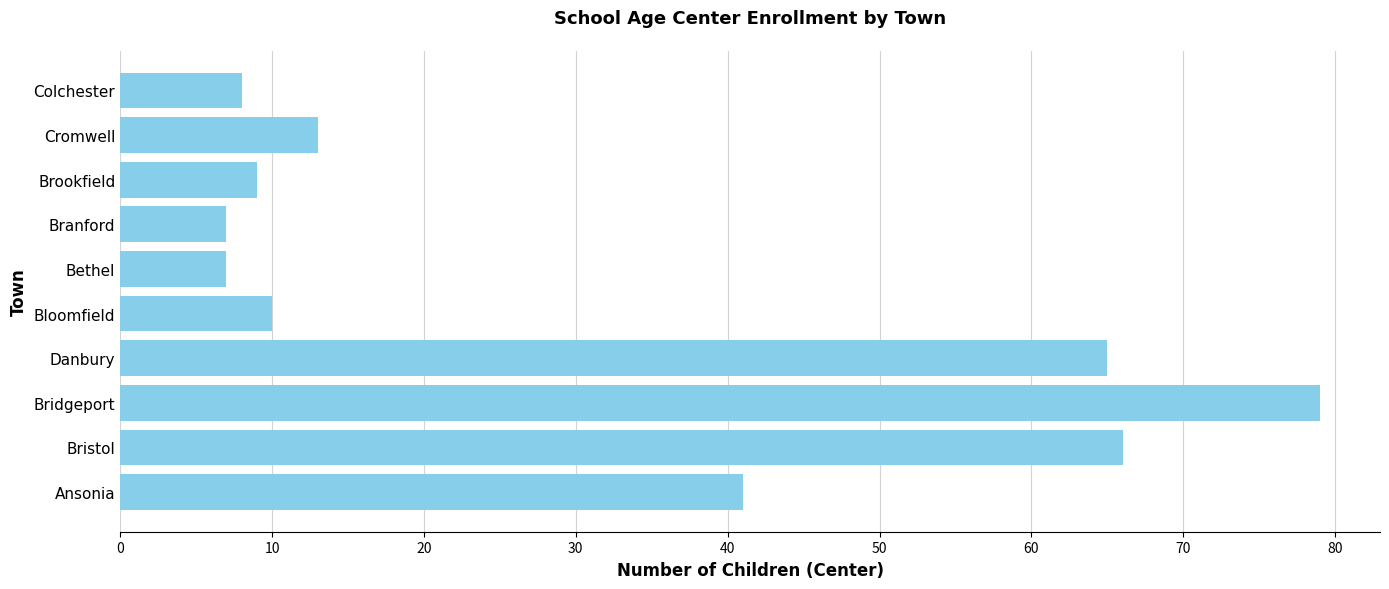

Between Bridgeport and Bristol, which is larger?

Bridgeport